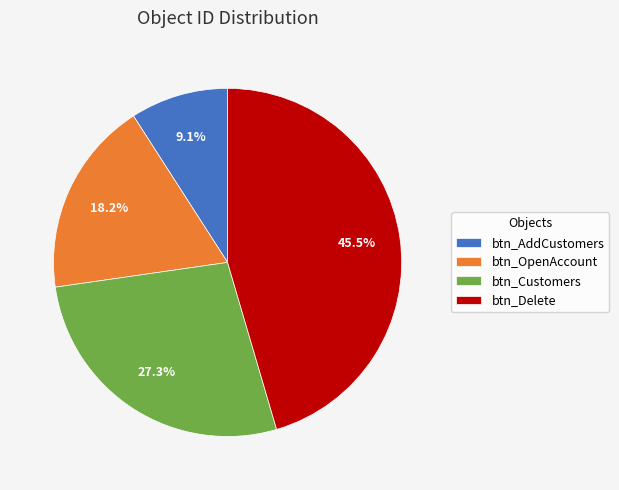

Does btn_Delete account for over 50% of the chart?

No